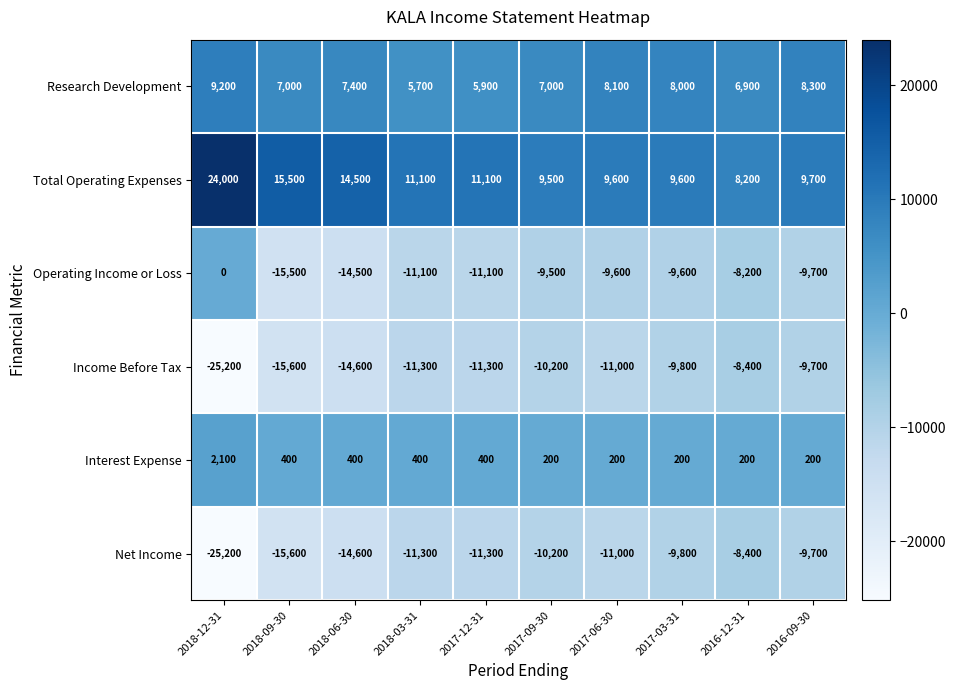

What is the maximum value for Research Development?

9200